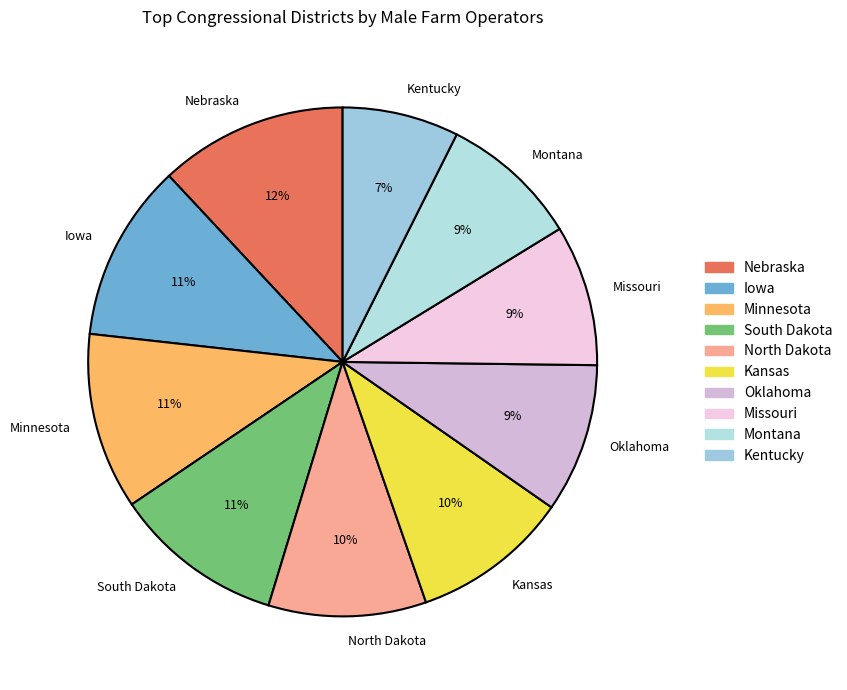

What is the smallest slice in the pie chart?

Kentucky